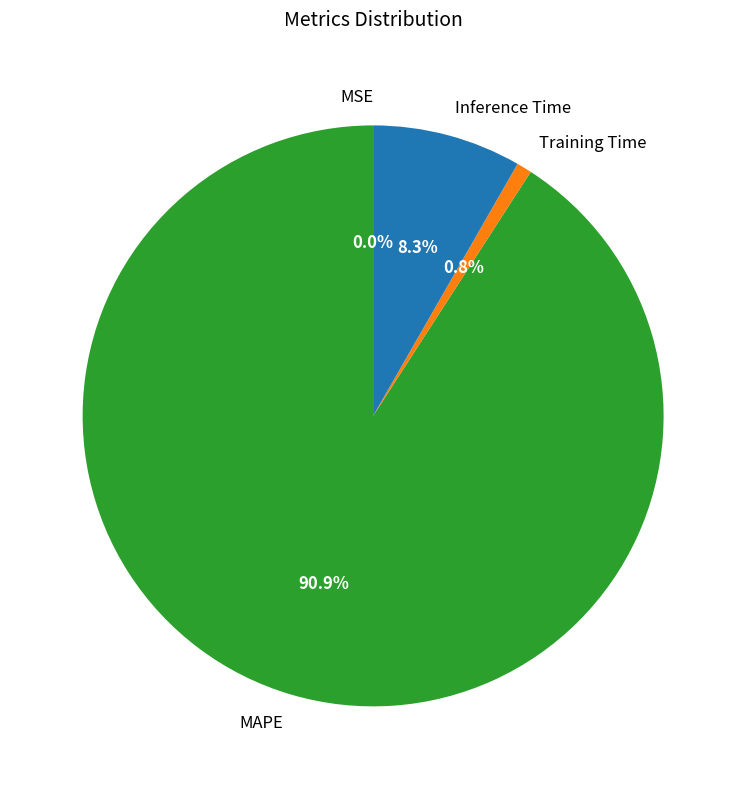

What percentage is NOT represented by Training Time?

99.2%